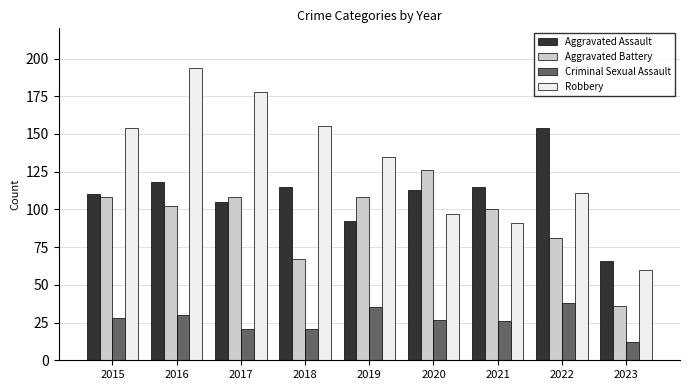

Reading left to right, transcribe all the data shown in this chart.

Aggravated Assault: 2015=110	2016=118	2017=105	2018=115	2019=92	2020=113	2021=115	2022=154	2023=66
Aggravated Battery: 2015=108	2016=102	2017=108	2018=67	2019=108	2020=126	2021=100	2022=81	2023=36
Criminal Sexual Assault: 2015=28	2016=30	2017=21	2018=21	2019=35	2020=27	2021=26	2022=38	2023=12
Robbery: 2015=154	2016=194	2017=178	2018=155	2019=135	2020=97	2021=91	2022=111	2023=60